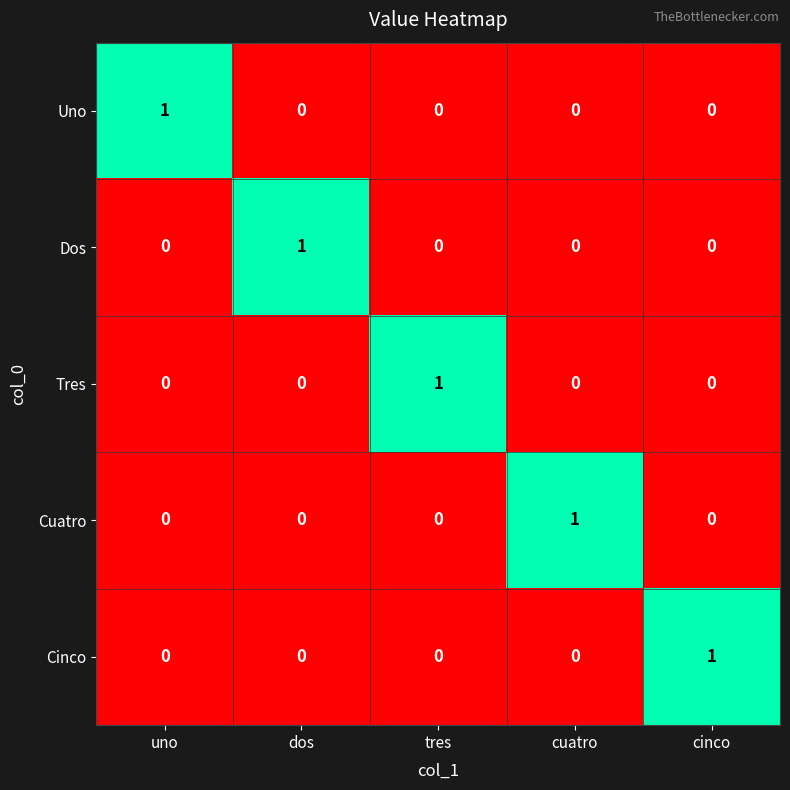

At how many categories does at least one series exceed 0?

5